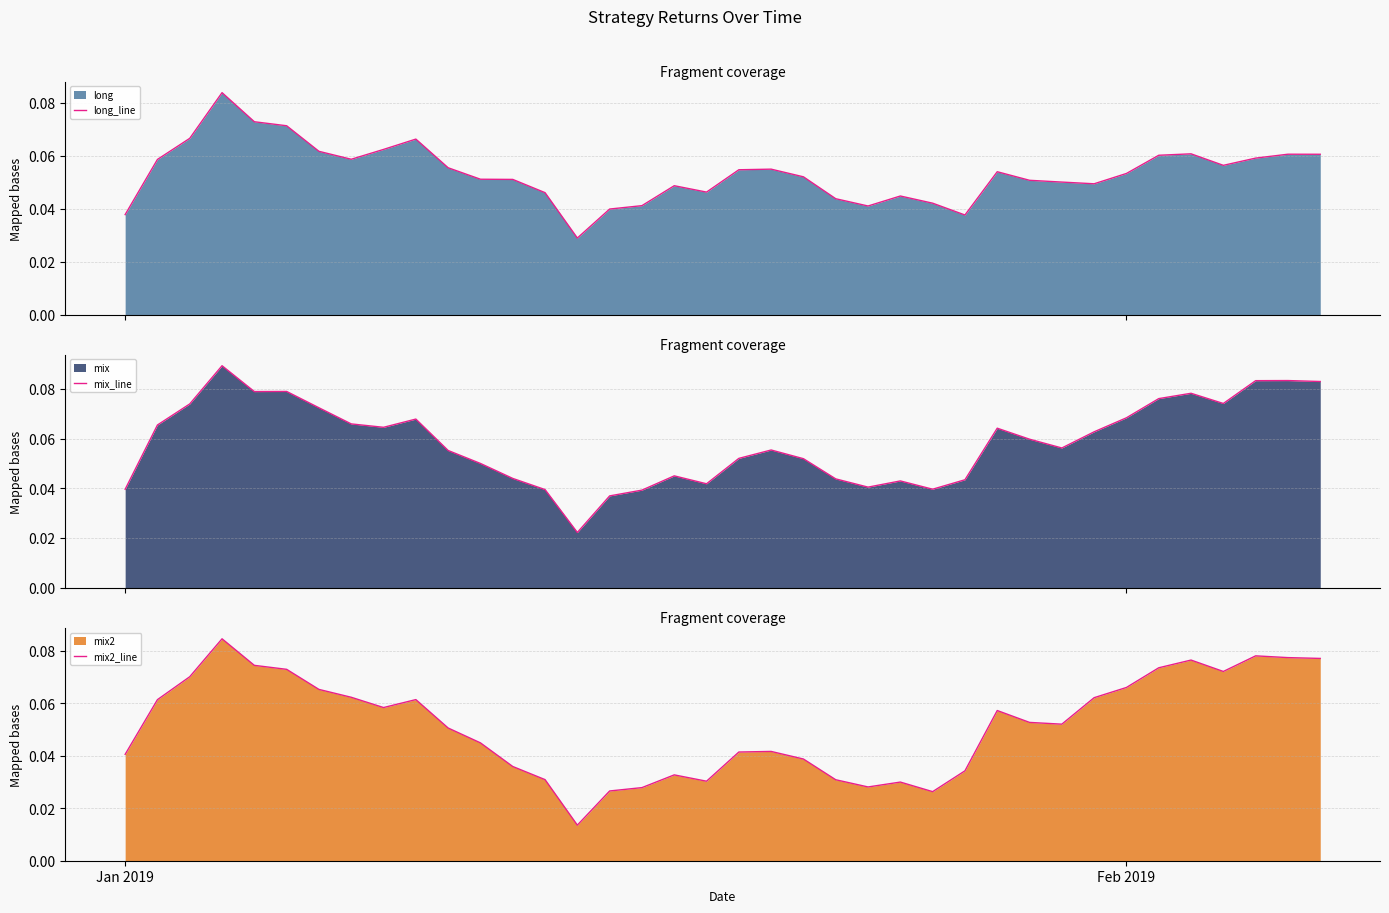

Which series has the largest range (max minus min)?

mix2_line